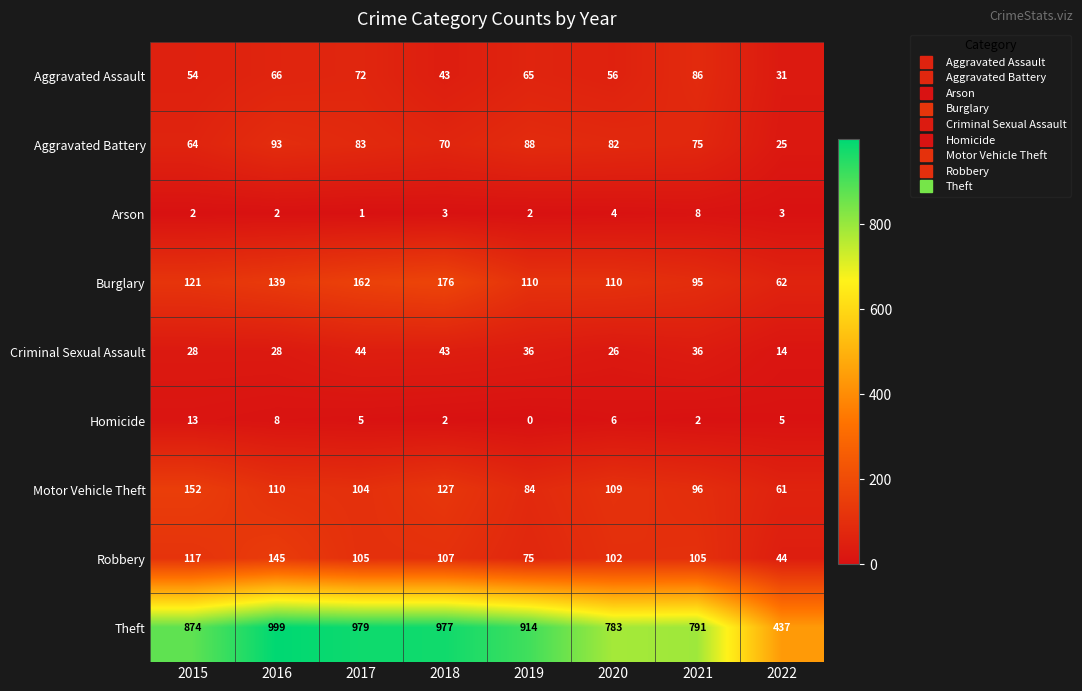

What is the sum of all Motor Vehicle Theft values?

843